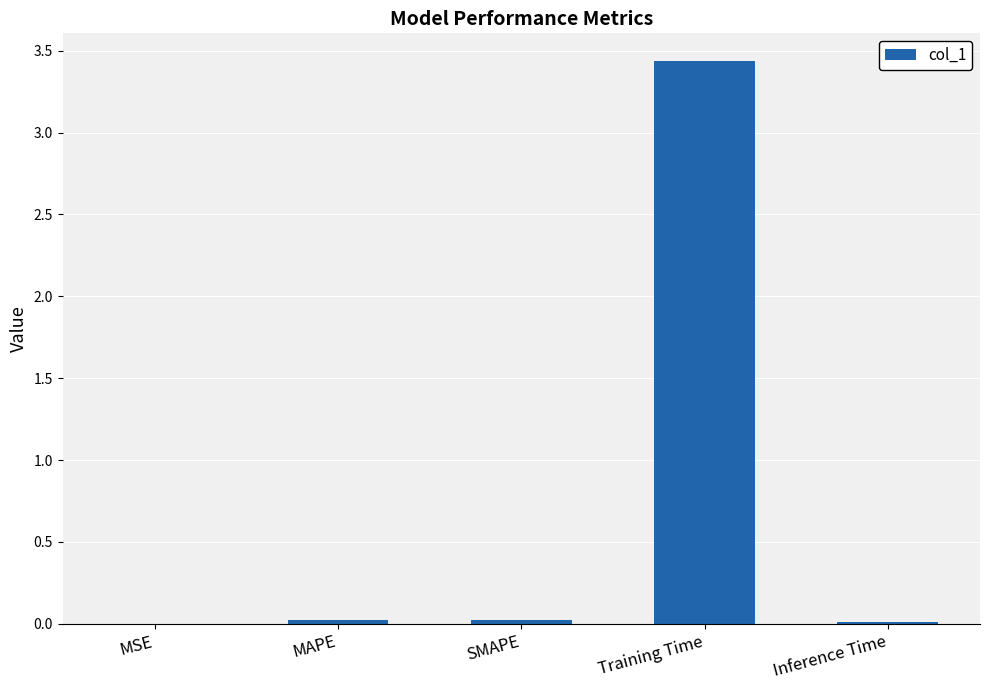

At which category does the chart reach its peak across all series?

Training Time